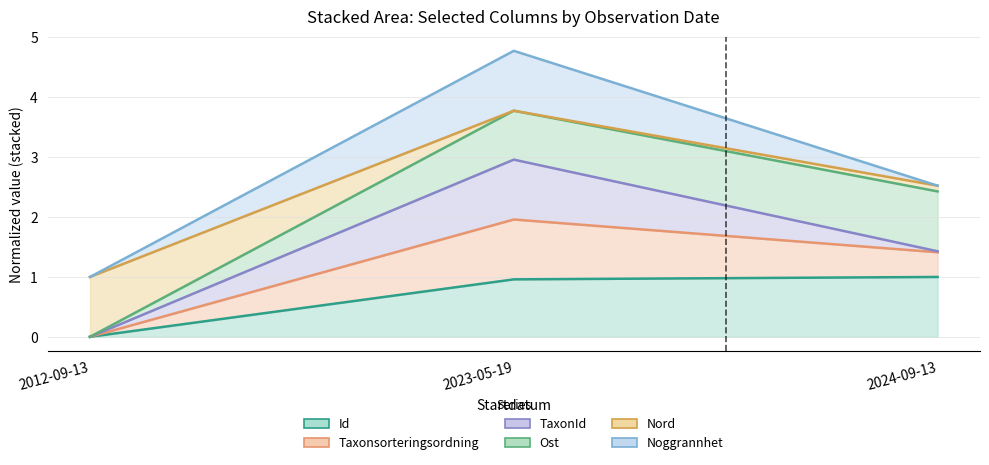

Is the value of Id at 2012-09-13 greater than the value of Nord at 2024-09-13?

No